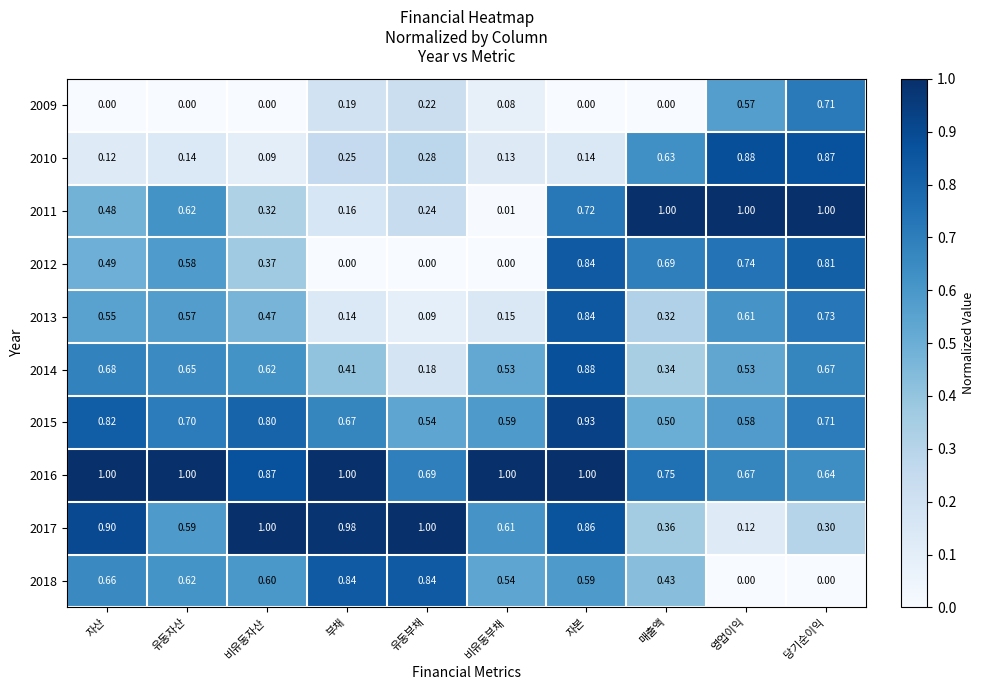

At which category is the sum across all series the highest?

자본